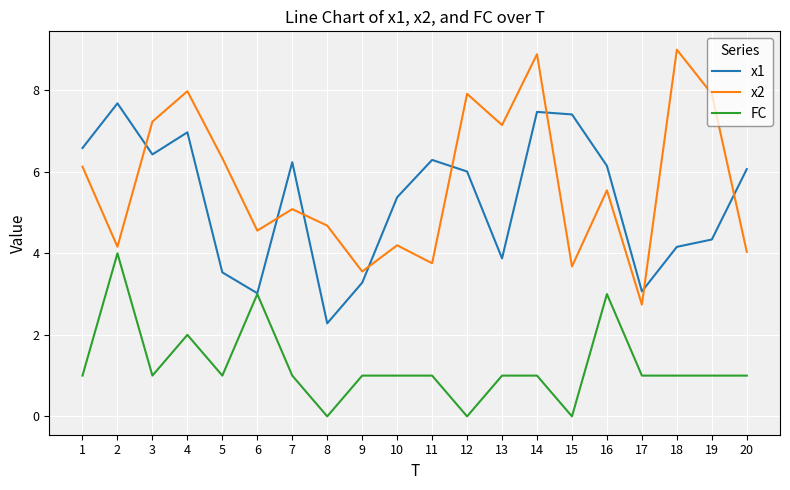

What is the total value across all series at 20?

11.1